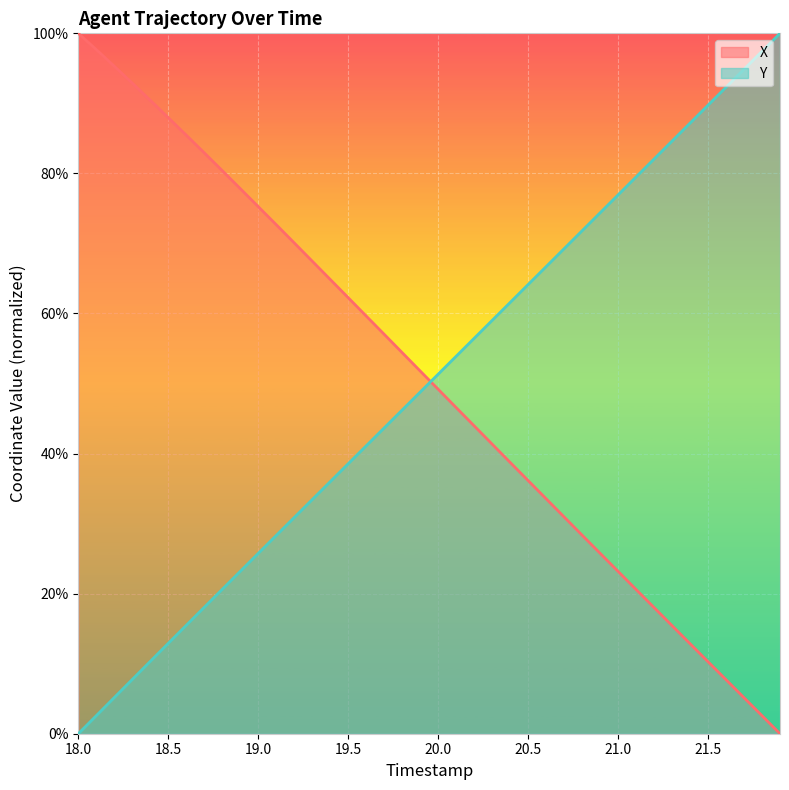

List the series in order of their peak value, lowest first.

X, Y